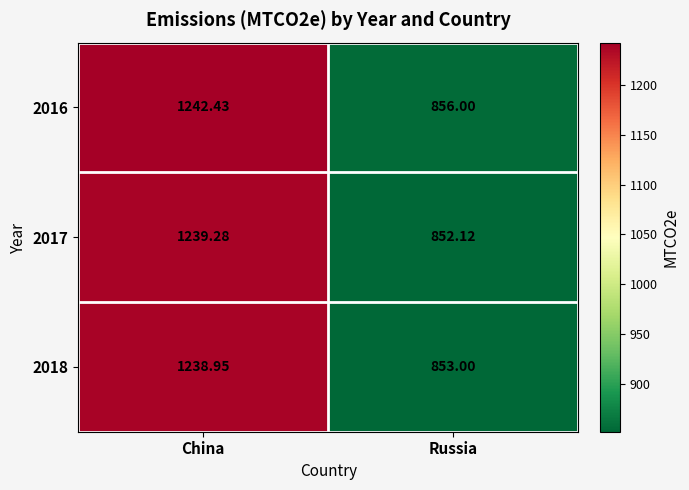

What is the total value across all series at Russia?

2561.1